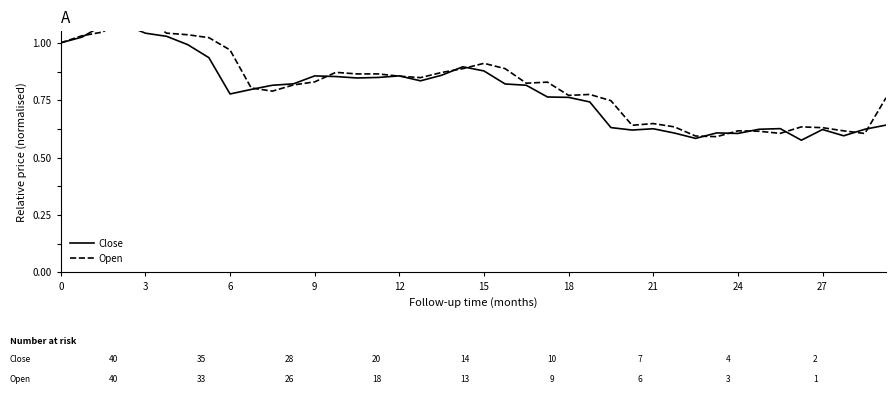

Which series ends up on top after the final intersection of Open and Close?

Open